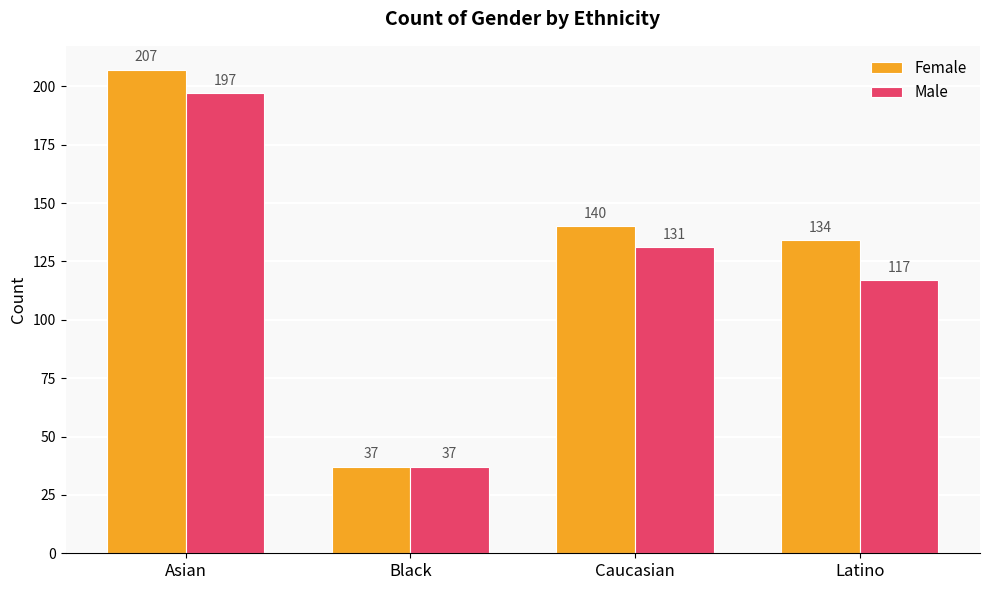

What is the spread (max minus min) of values at Caucasian?

9